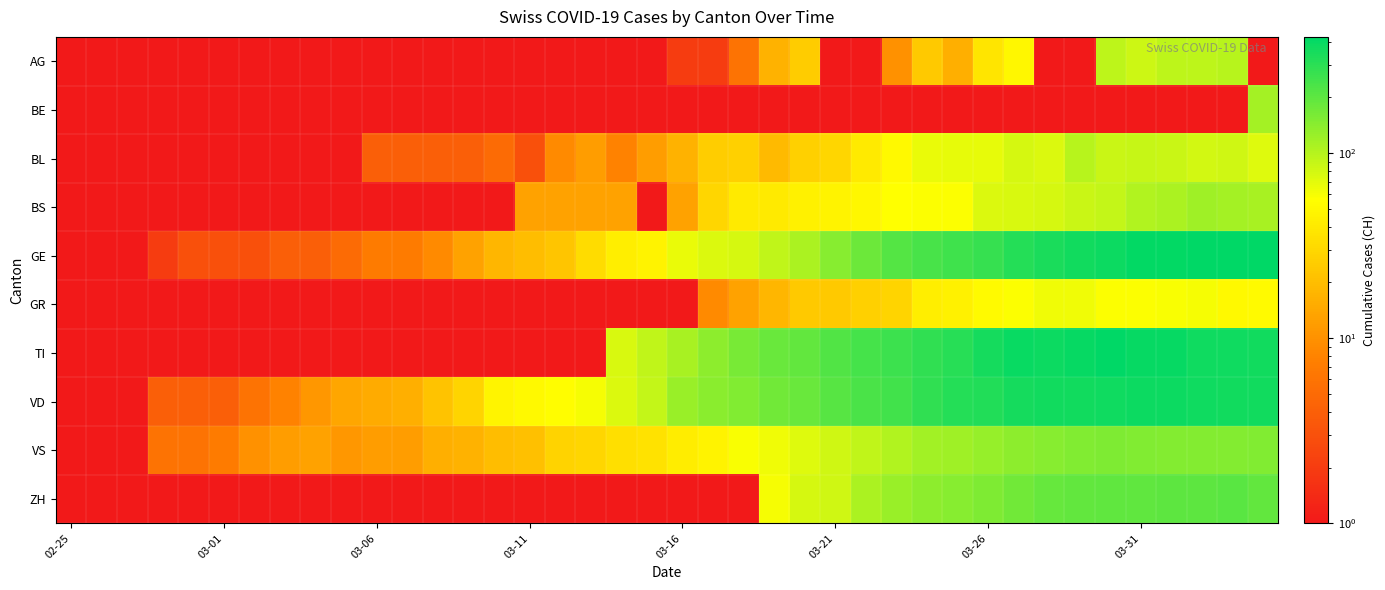

What is the maximum value shown in the chart?

424.0